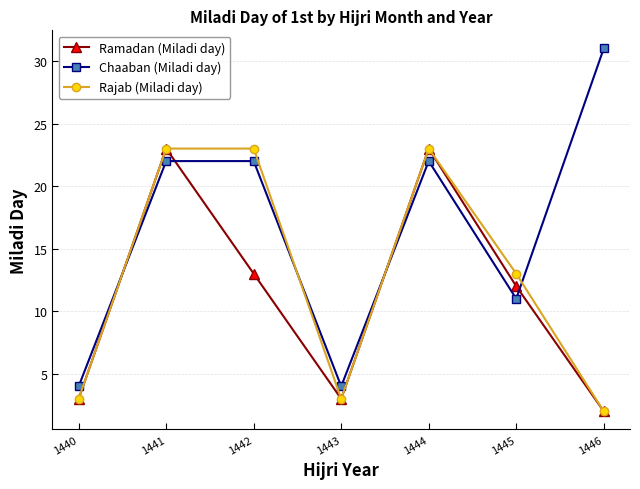

Reading right to left, transcribe all the data shown in this chart.

Ramadan (Miladi day): 2	12	23	3	13	23	3
Chaaban (Miladi day): 31	11	22	4	22	22	4
Rajab (Miladi day): 2	13	23	3	23	23	3